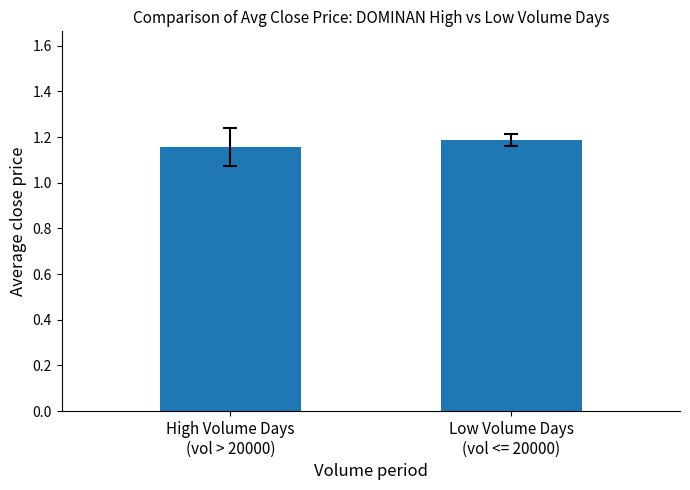

How many series are shown in this chart?

1